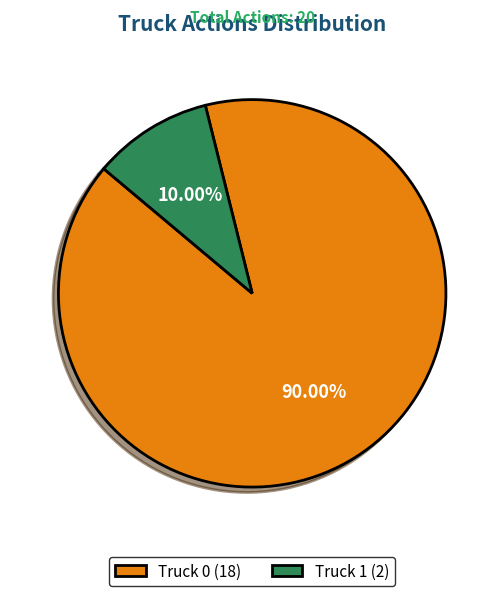

How many segments does this pie chart have?

2